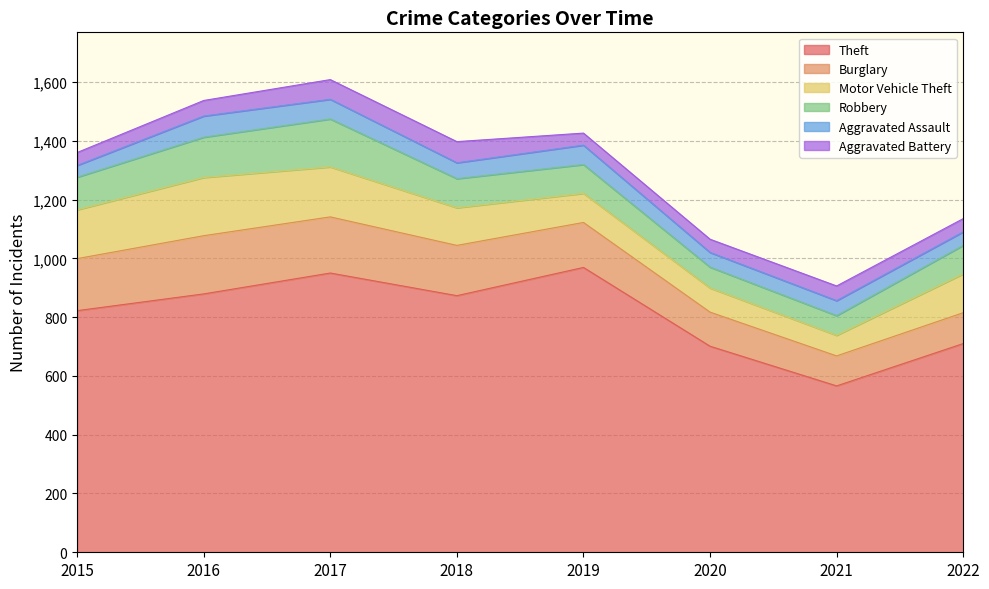

How many interior local valleys does the Aggravated Assault series have?

2